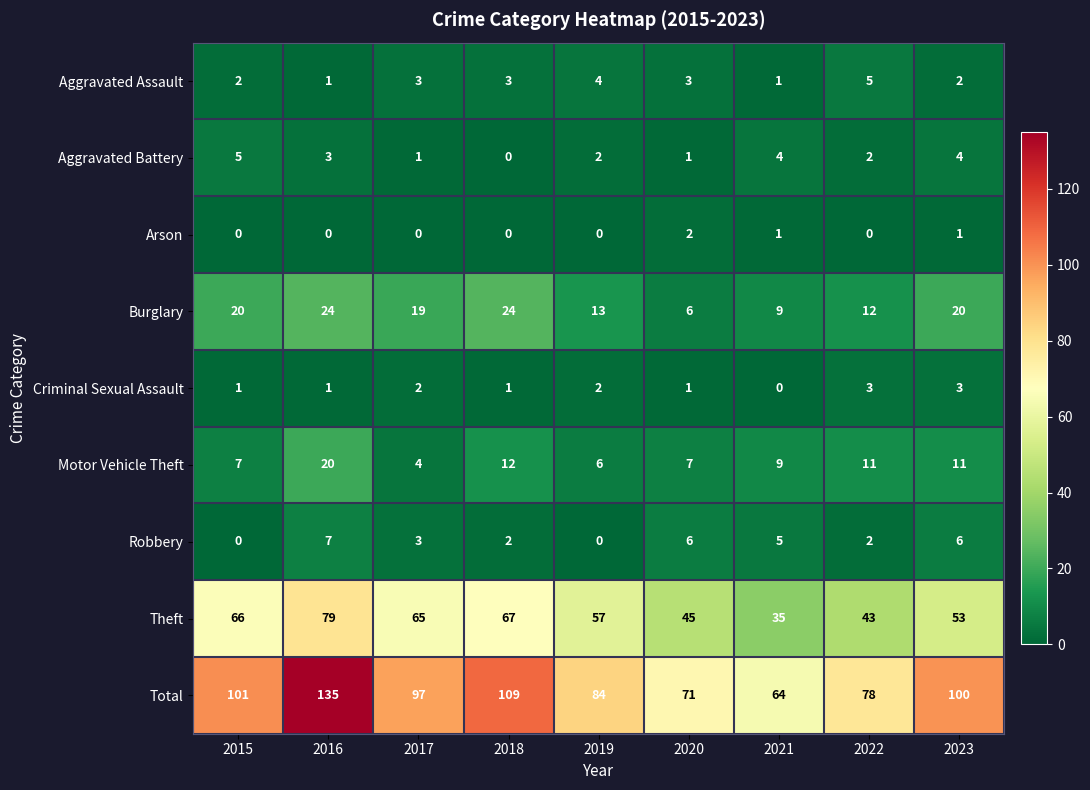

Count the number of categories in the chart.

9